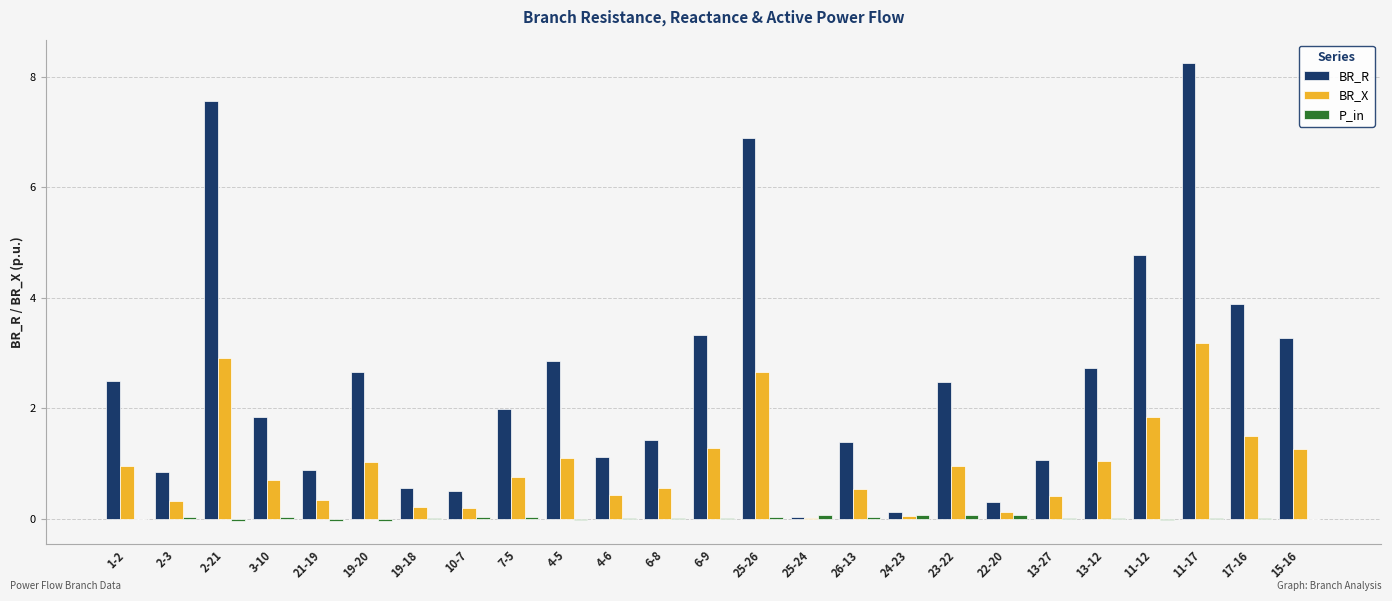

True or false: BR_R has a value of 1.9 at 26-13.

False